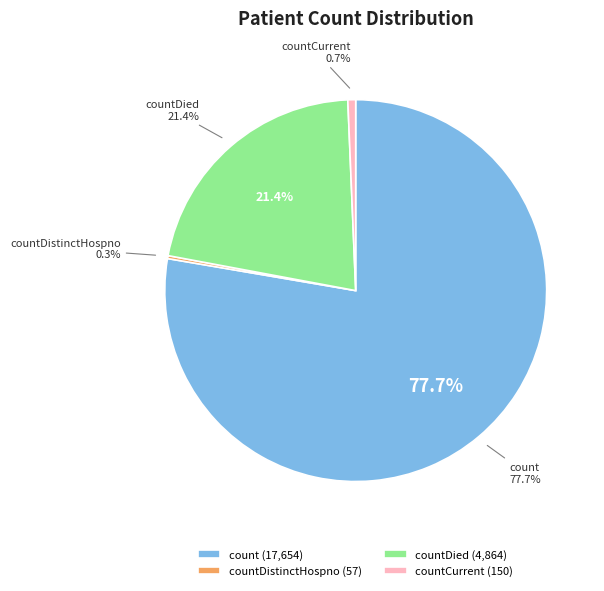

Count the number of slices in the pie.

5